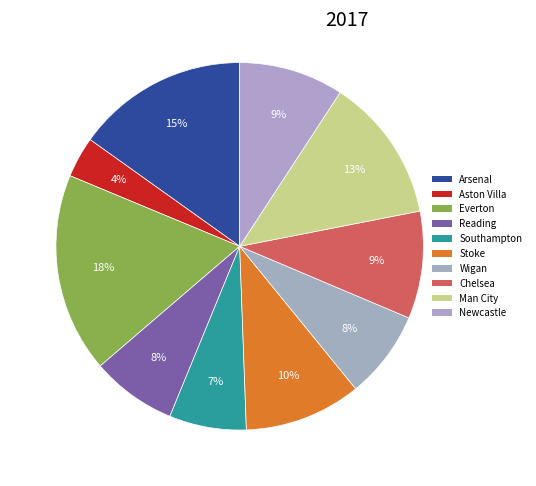

To the nearest percent, what is the average slice percentage?

10%